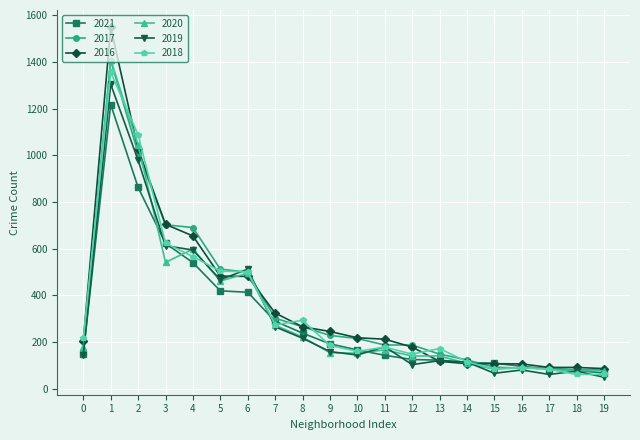

What is the spread (max minus min) of values at 13?

55